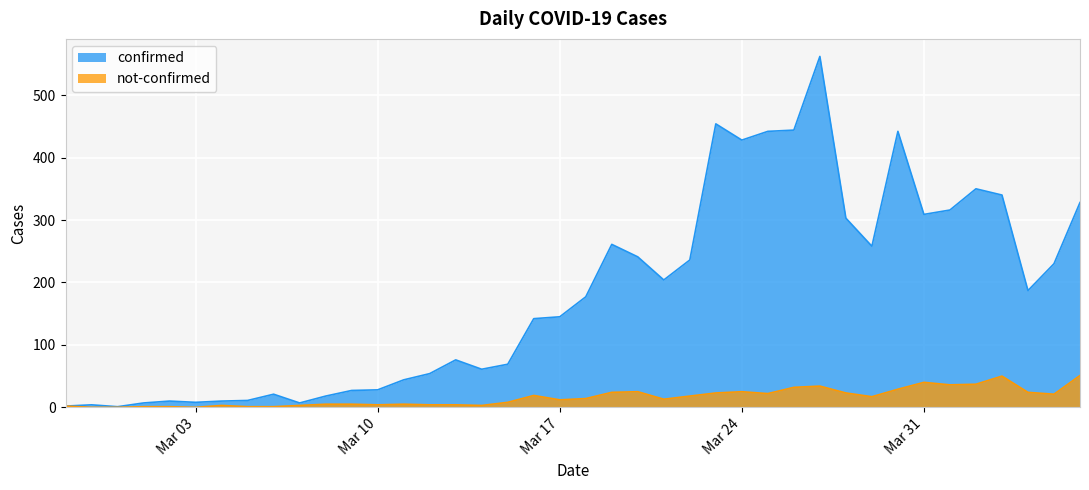

What is the label of the 17th point from the left?

2020-03-14